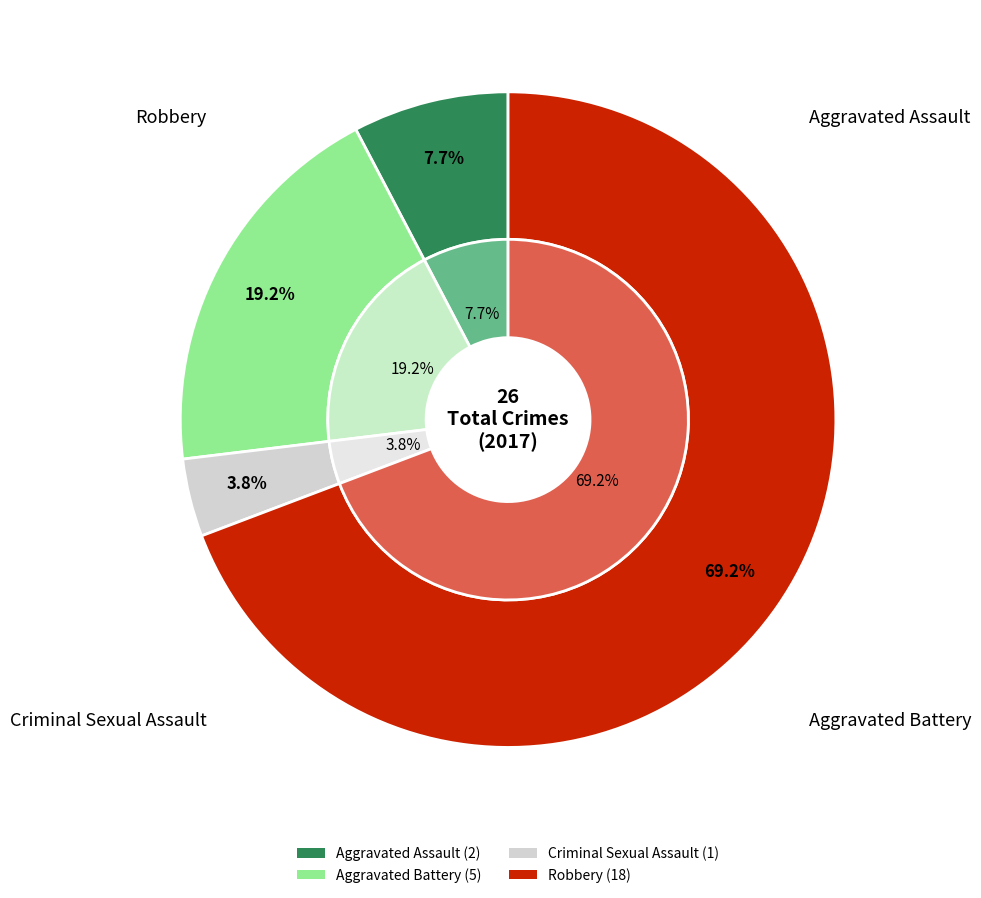

To the nearest percent, what is the difference between the largest and smallest slice percentages?

65%